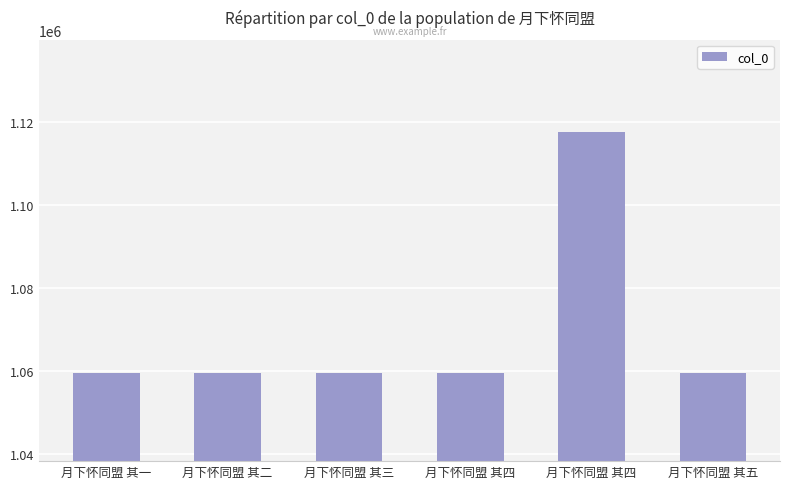

Are the bars grouped side by side (vs. stacked)?

No